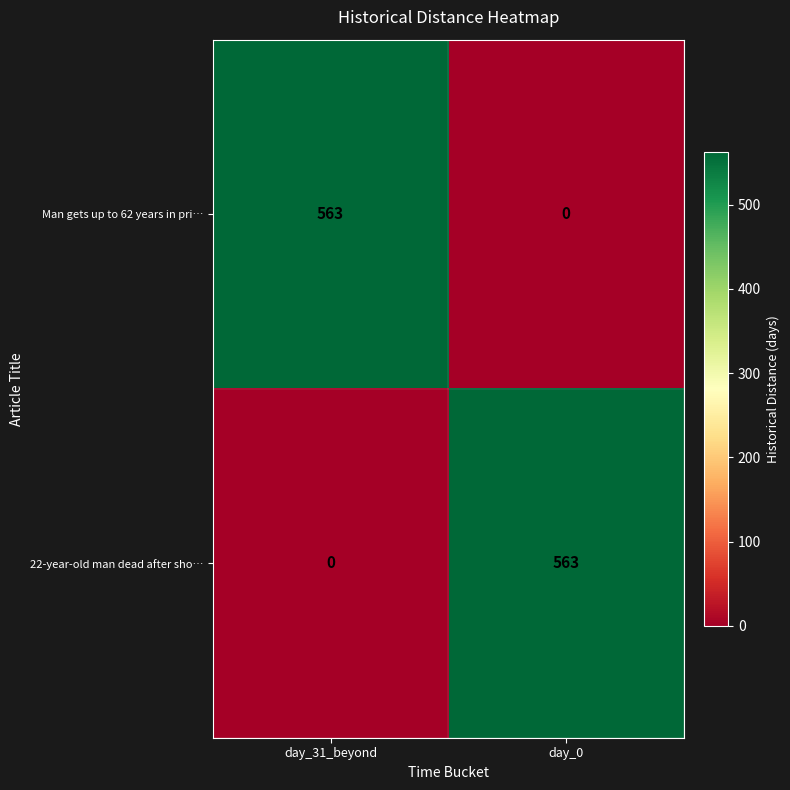

What is the difference between the maximum and minimum values in the Man gets up to 62 years in pri… series?

563